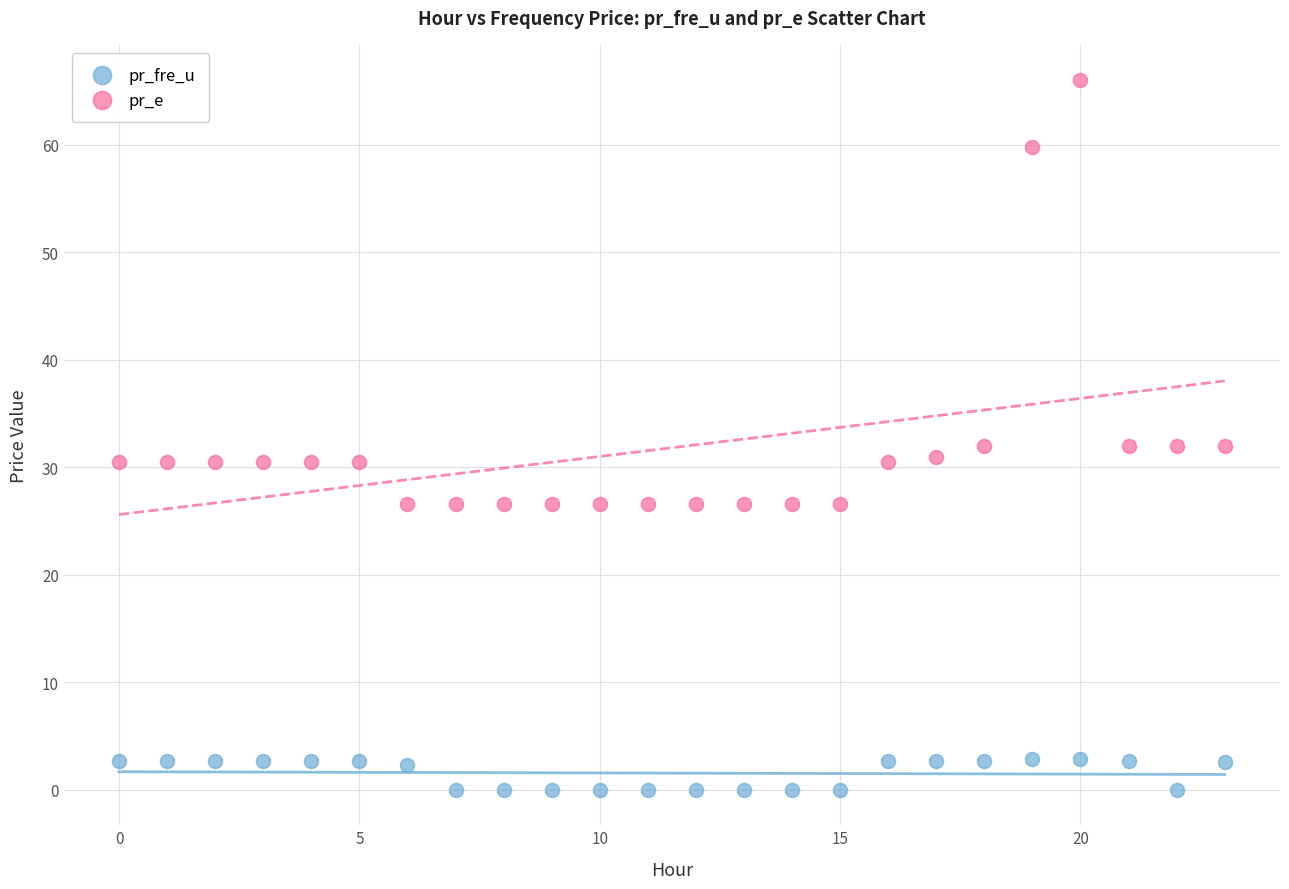

What are all the series names shown in the legend?

pr_fre_u, pr_e